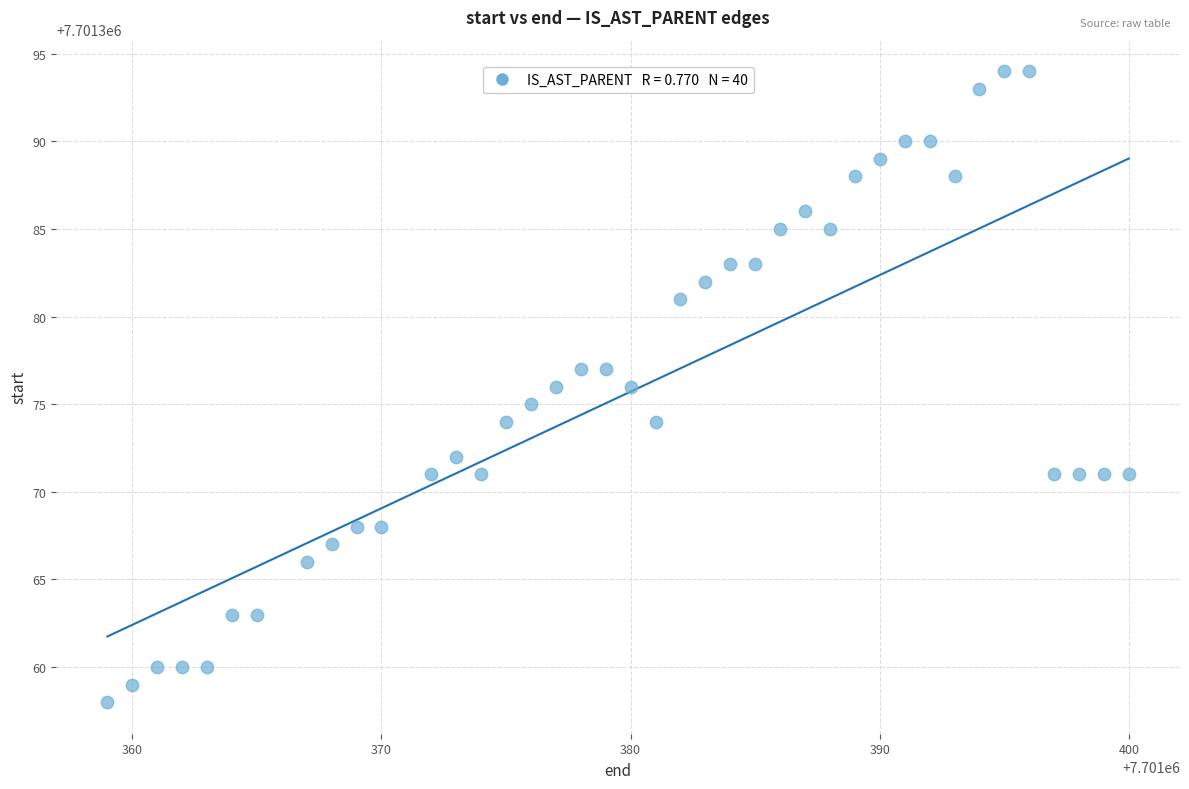

What is the range of X values (max minus min)?

41